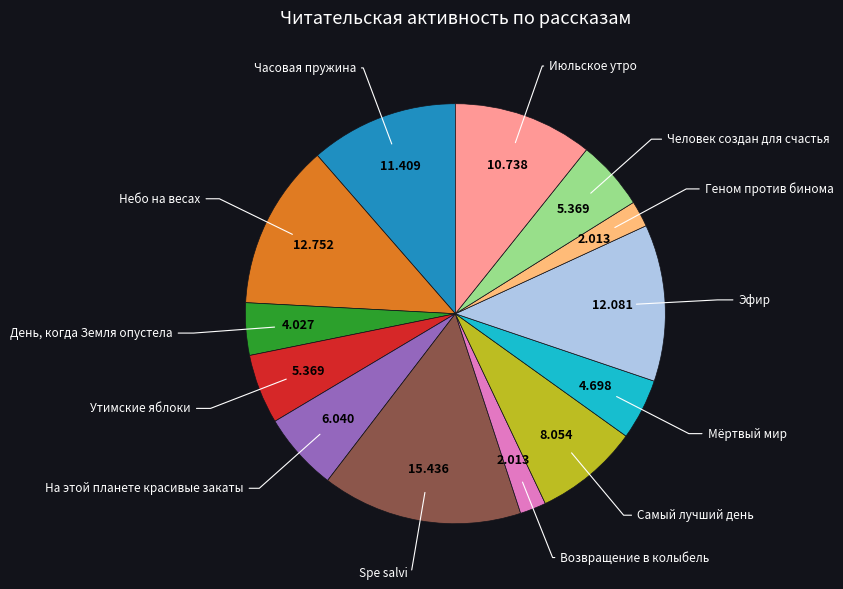

How many segments does this pie chart have?

13